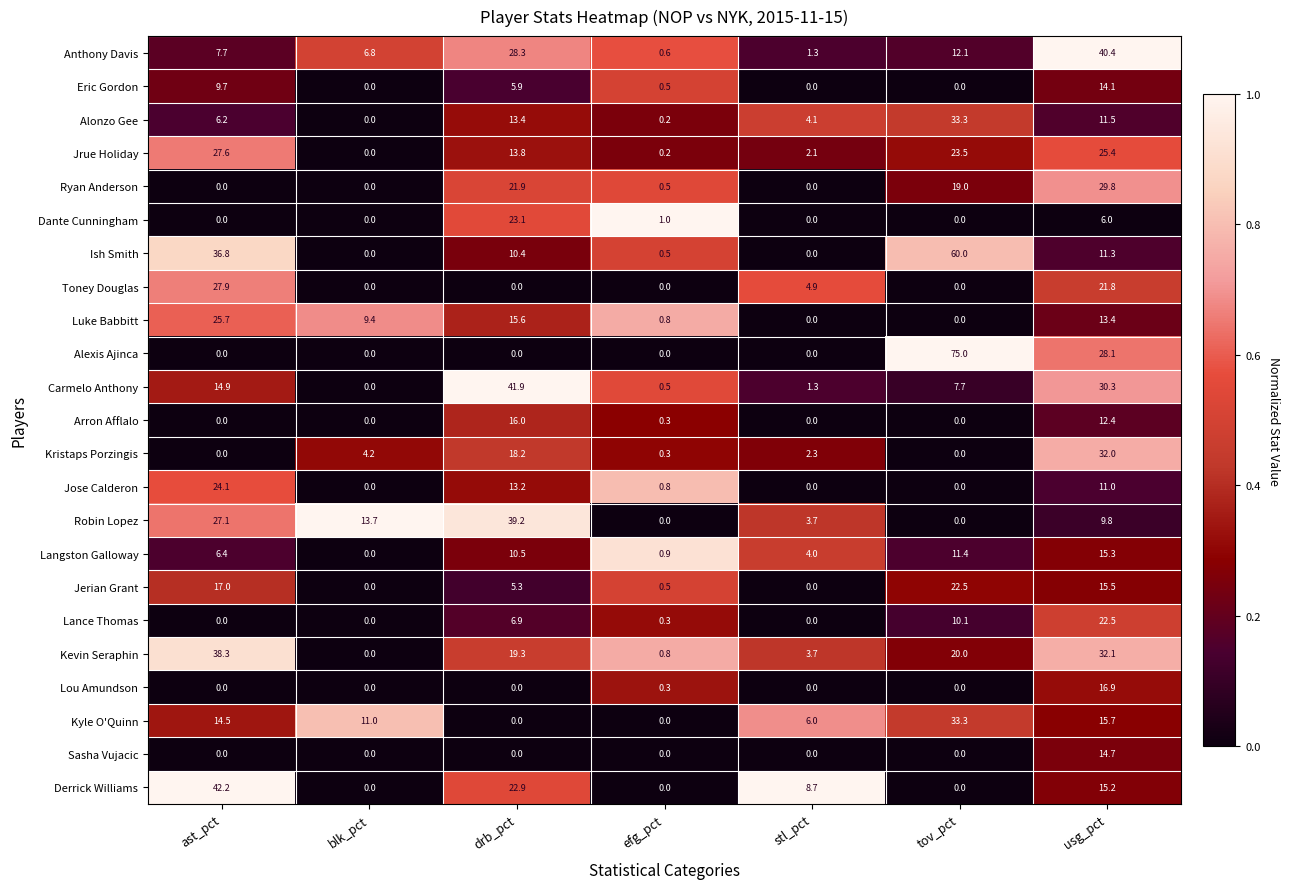

What is the spread (max minus min) of values at tov_pct?

75.0